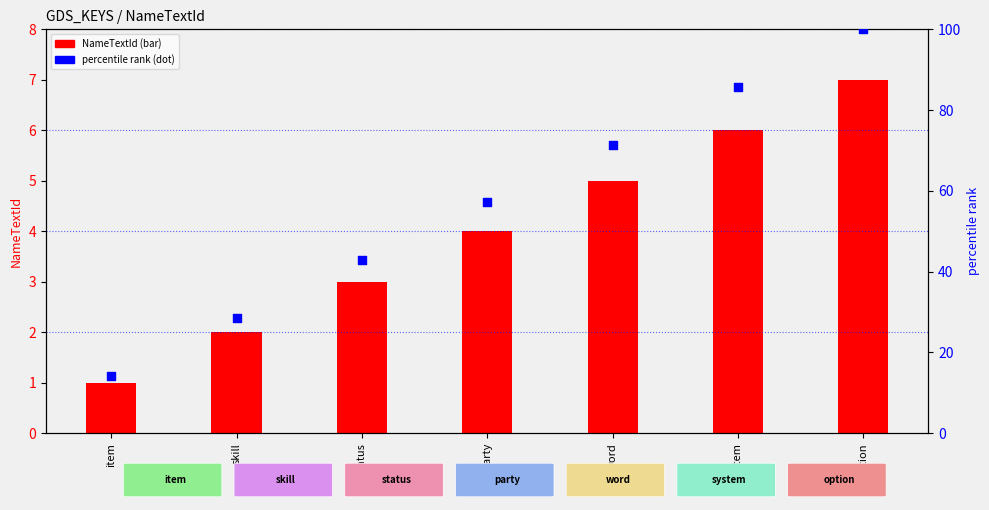

Which series contains the highest Y value?

percentile rank within the sample